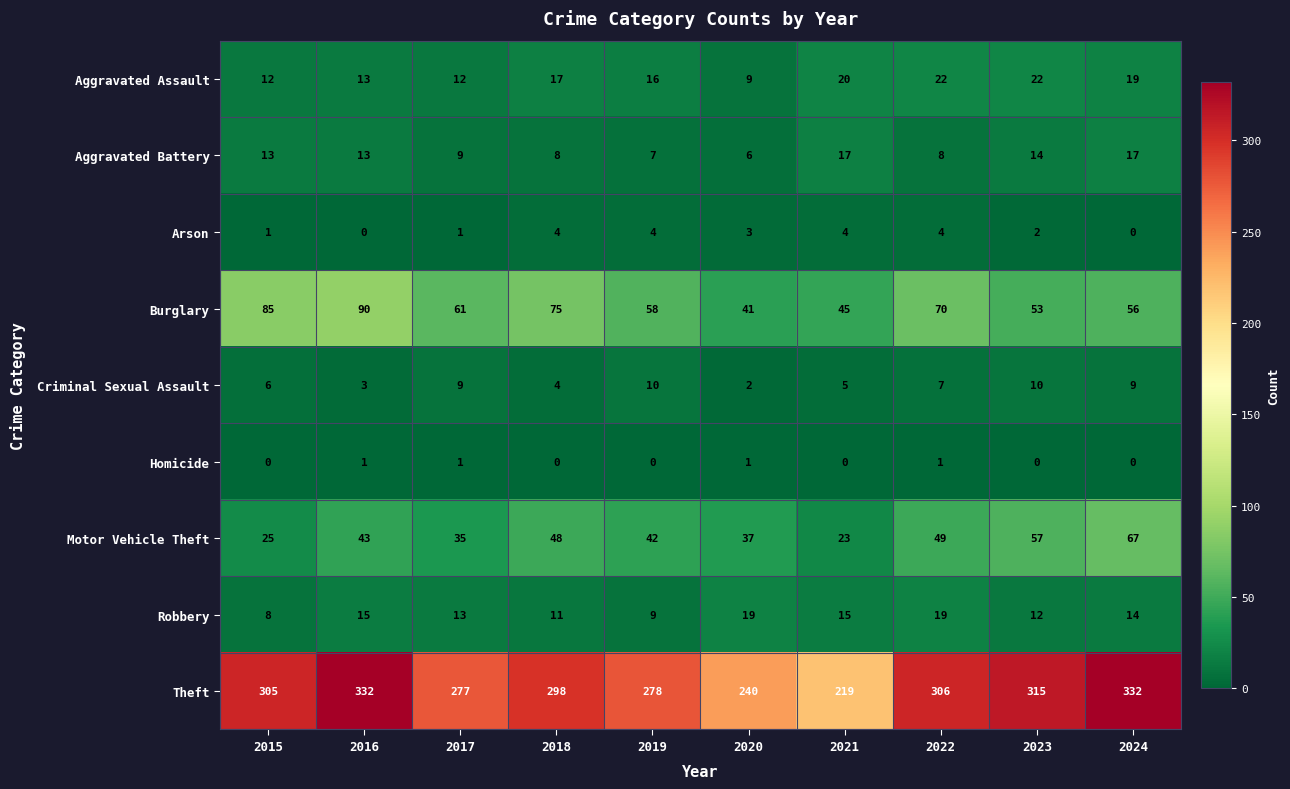

Is it true that Robbery equals 23 at 2024?

False